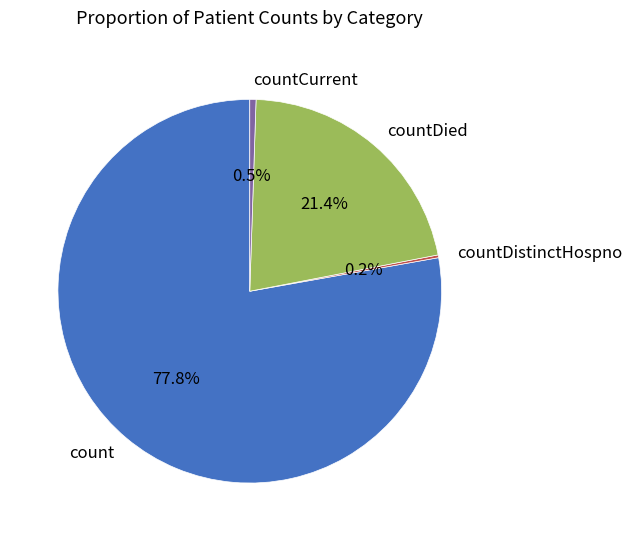

Combined, do count and countDied account for over 50%?

Yes